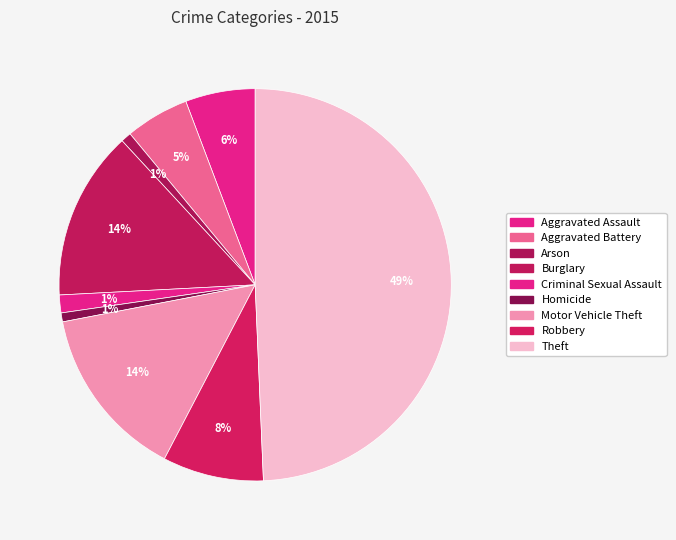

How many segments does this pie chart have?

9